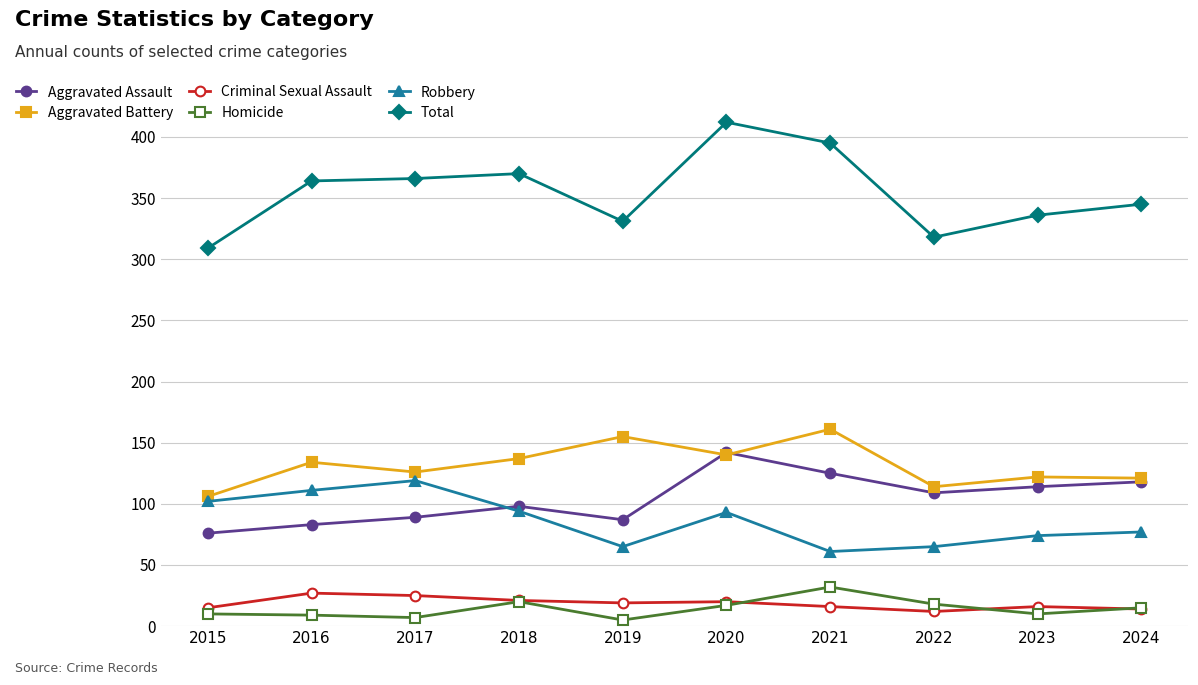

True or false: Robbery and Total intersect in this chart.

False